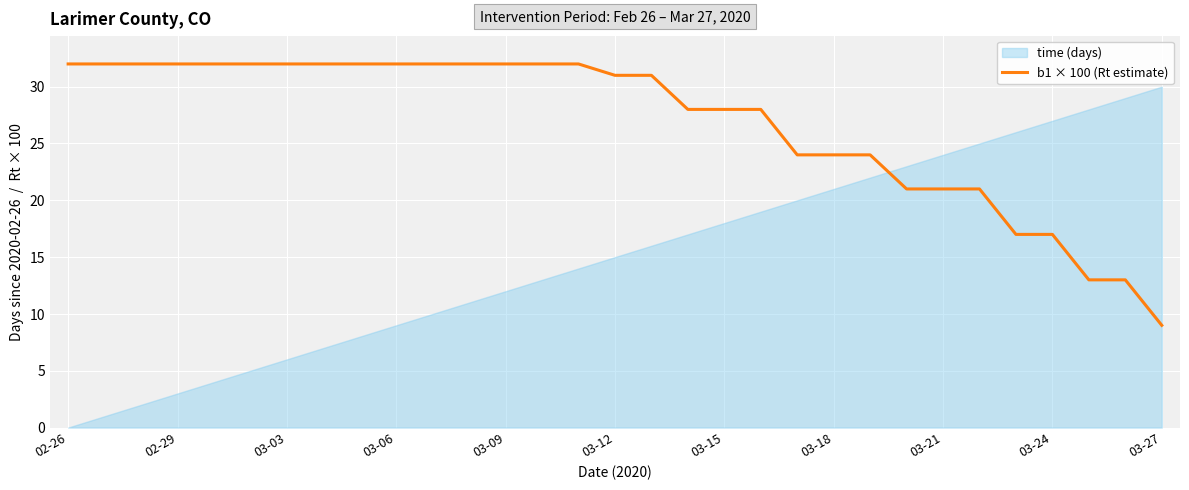

Read the value at 28.

13.0